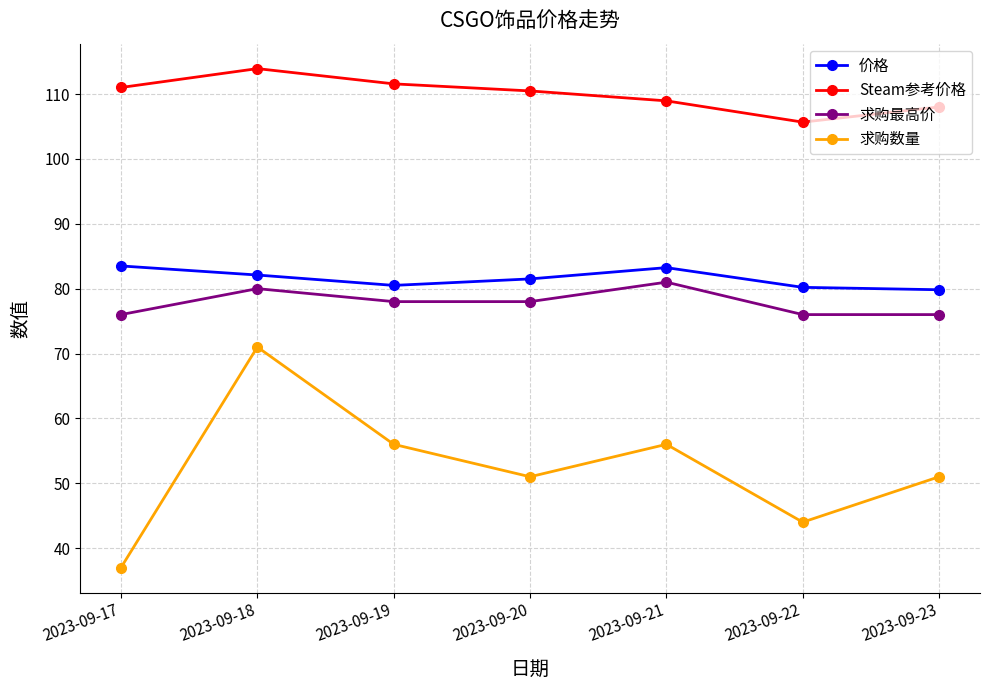

What are all the series names shown in the legend?

价格, Steam参考价格, 求购最高价, 求购数量